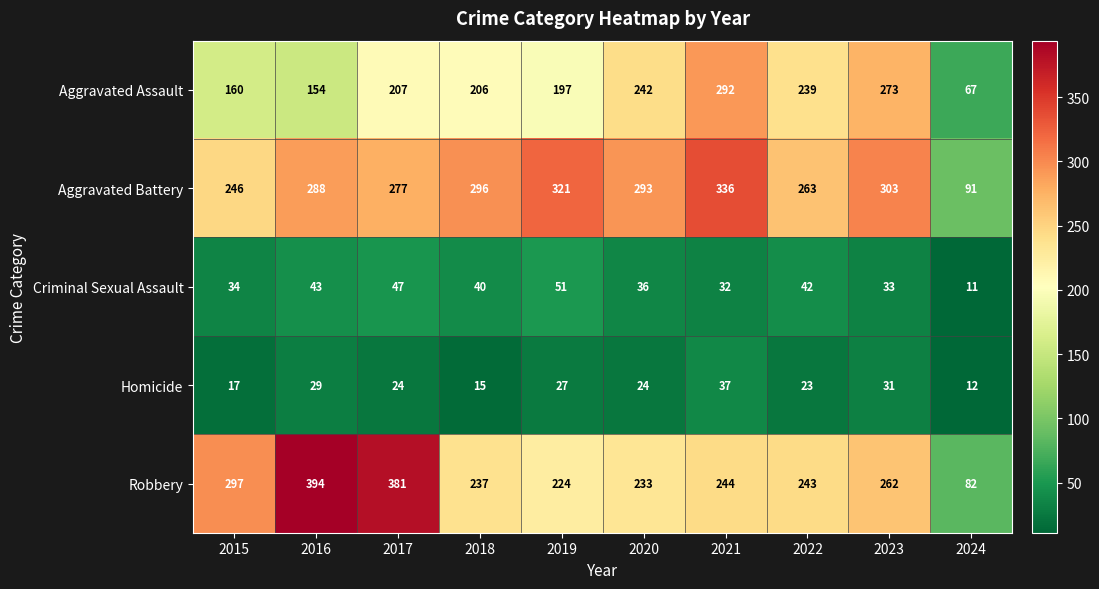

Which series has the widest spread of values?

Robbery